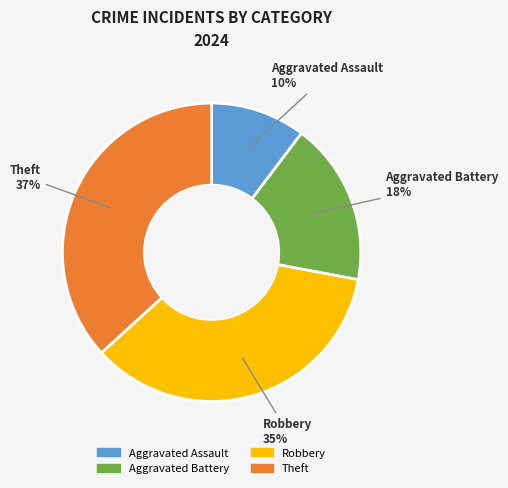

Which category has the biggest portion of the pie?

Theft